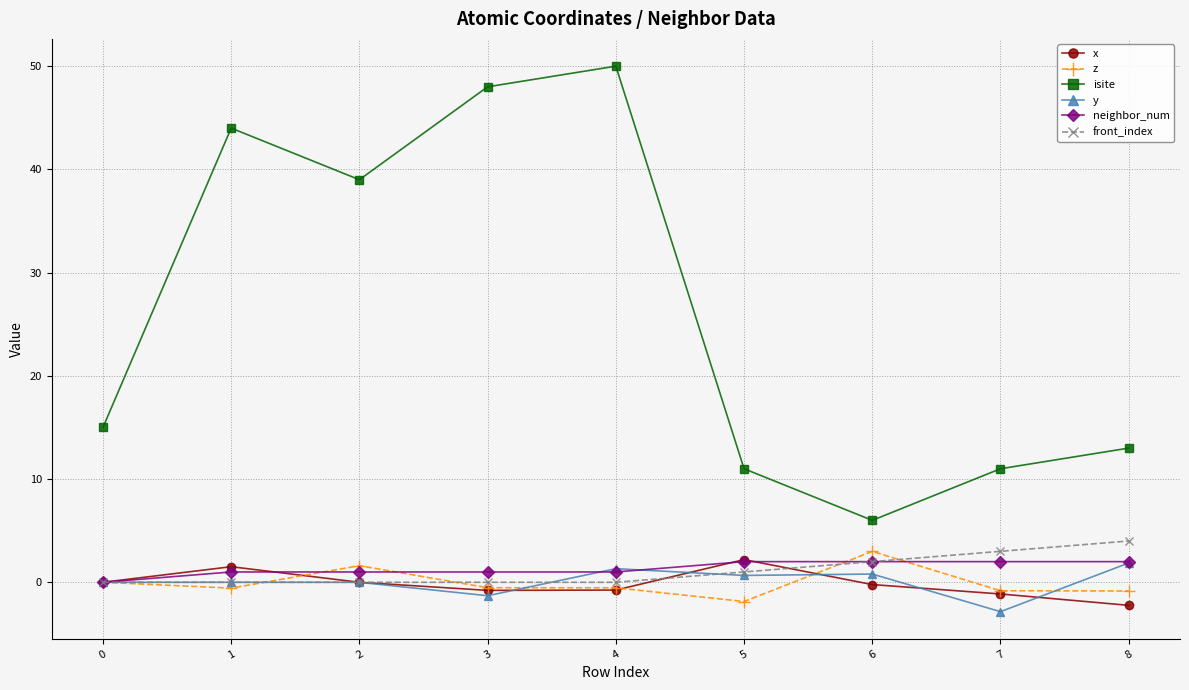

What is the value of the y point at the 9th from the left?

1.9